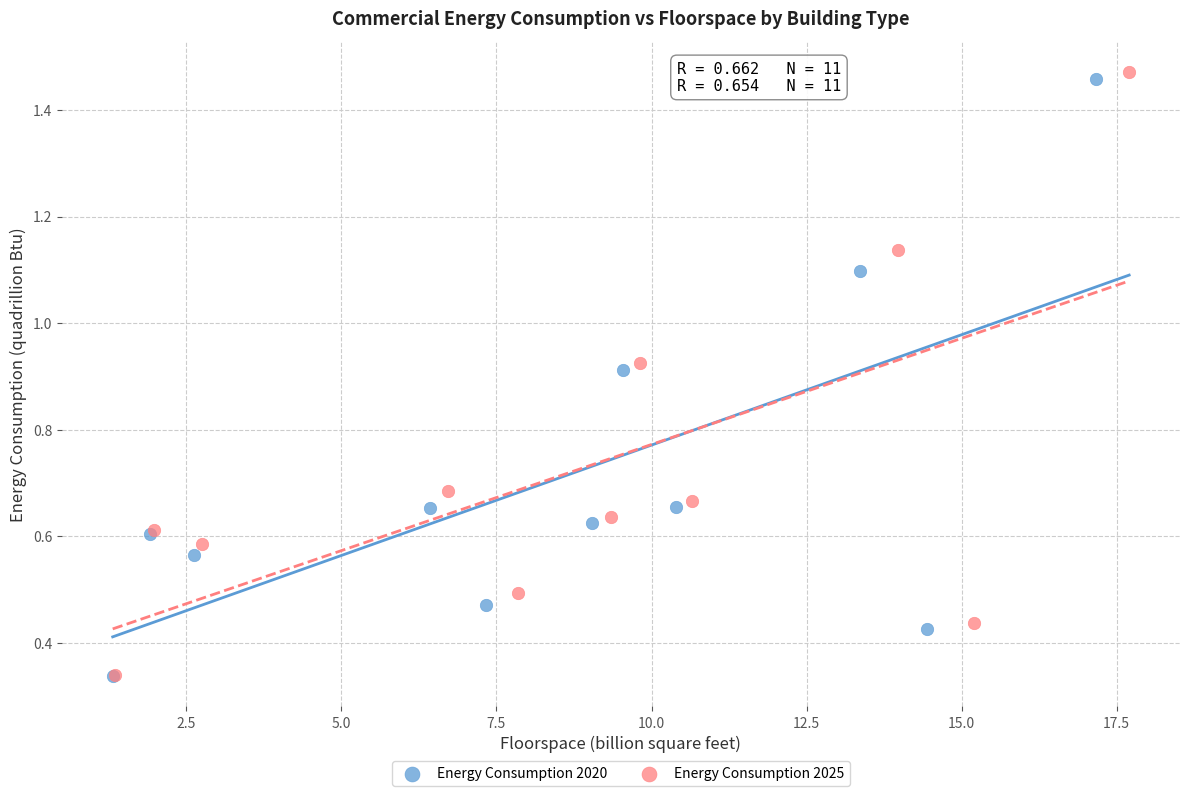

Which series has the largest Y range (max minus min)?

Energy Consumption 2025